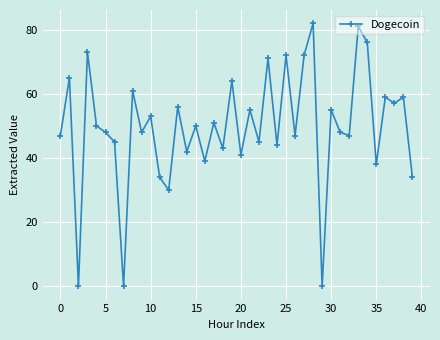

What is the value of the 34th point from the left?

81